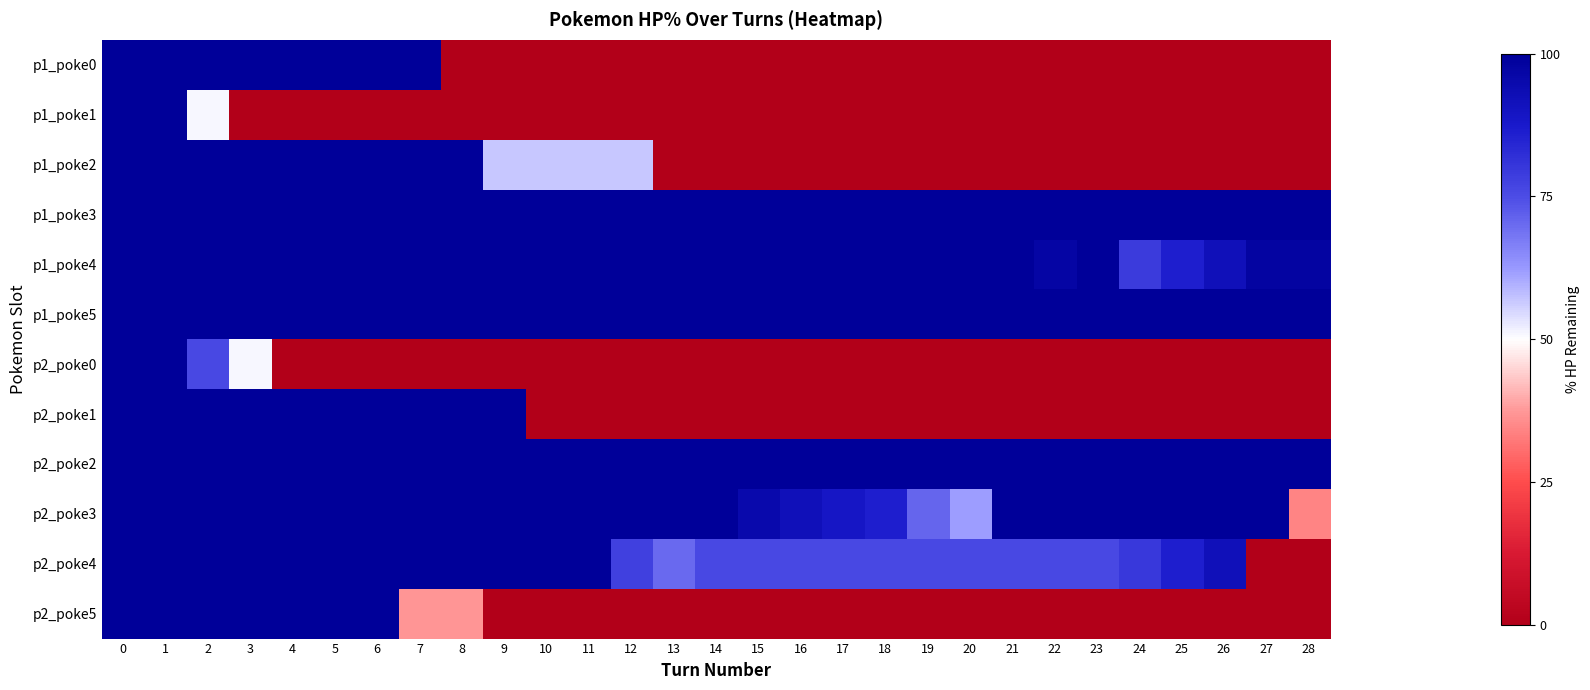

Rank the series by their maximum value, from lowest to highest.

p1_poke0, p1_poke1, p1_poke2, p1_poke3, p1_poke4, p1_poke5, p2_poke0, p2_poke1, p2_poke2, p2_poke3, p2_poke4, p2_poke5